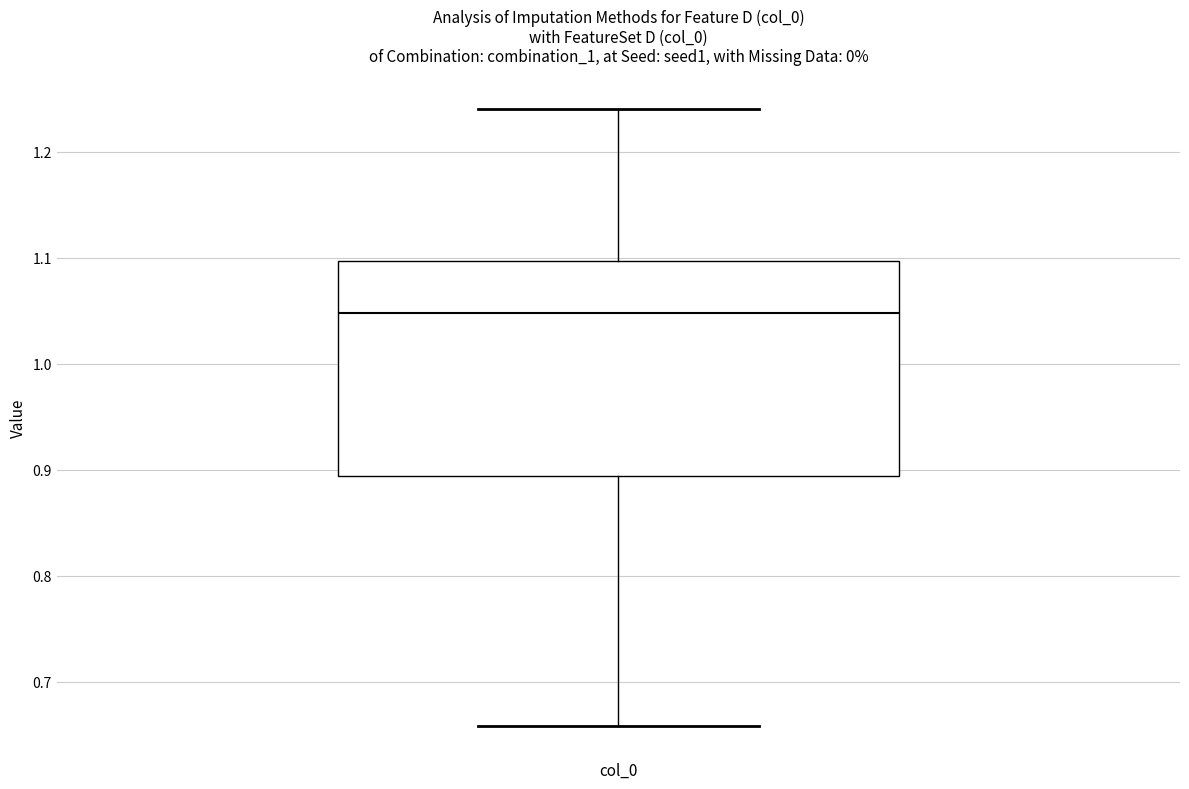

Read this box plot against the y-axis: the position of the median line, the range covered by the box, and the ends of both whiskers. The values are not printed on the chart, so give them approximately, as read against the axis.

median 1.05, box 0.89 to 1.10, whiskers 0.66 to 1.24